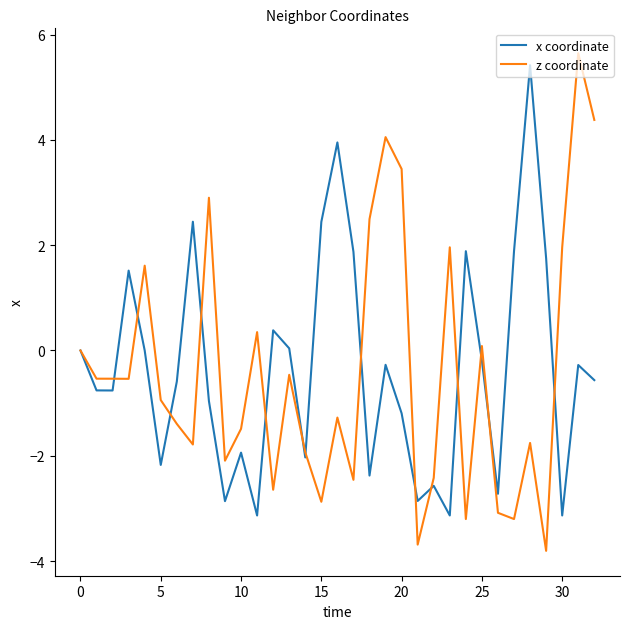

What is the highest value of the z coordinate series?

5.6